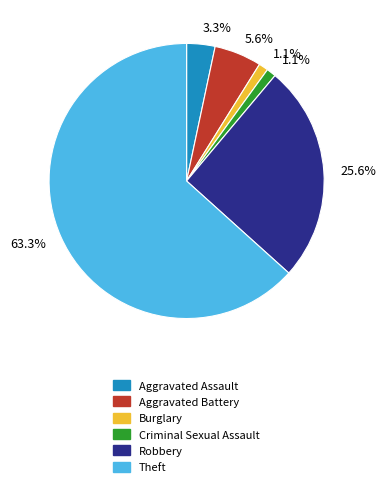

Which slice is the largest?

Theft